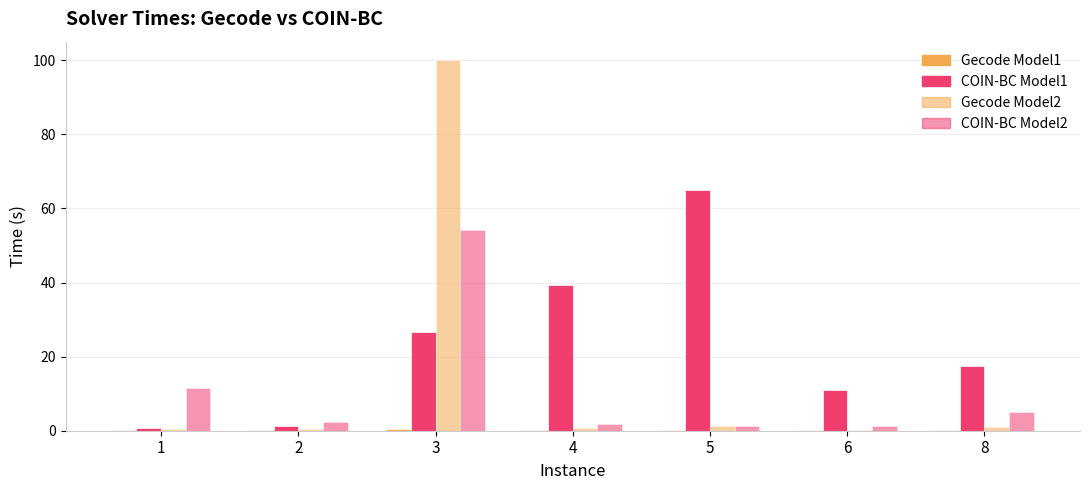

Reading left to right, extract all data points from this chart.

Gecode Model1: 1=0.1	2=0.1	3=0.6	4=0.1	5=0.1	6=0.1	8=0.1
COIN-BC Model1: 1=0.8	2=1.2	3=26.8	4=39.5	5=65.0	6=10.9	8=17.5
Gecode Model2: 1=0.4	2=0.4	3=100.0	4=0.7	5=1.2	6=0.2	8=1.1
COIN-BC Model2: 1=11.6	2=2.5	3=54.3	4=1.9	5=1.3	6=1.2	8=5.1